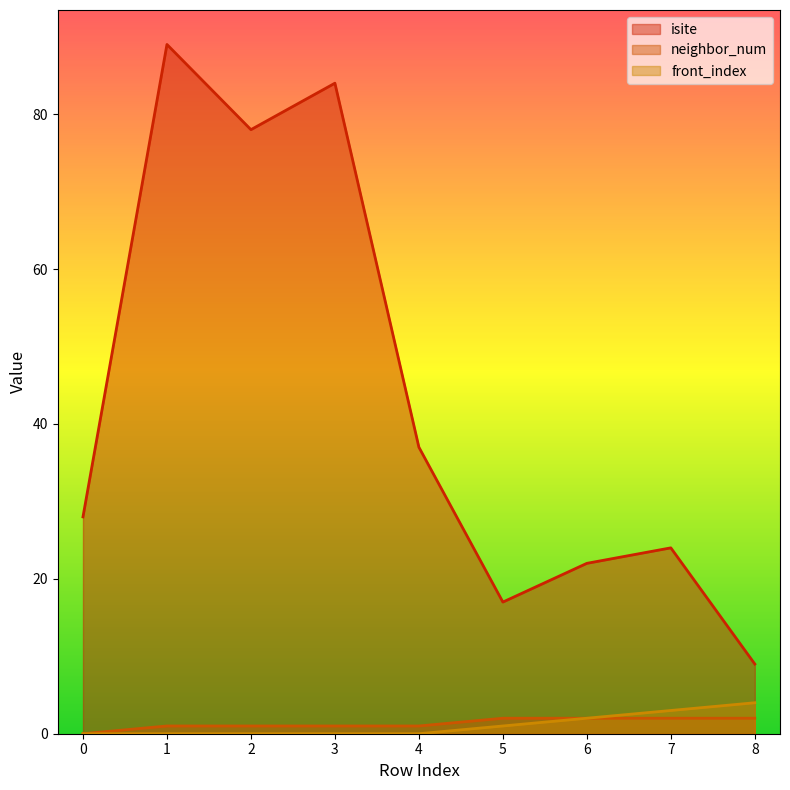

True or false: neighbor_num and isite intersect in this chart.

False